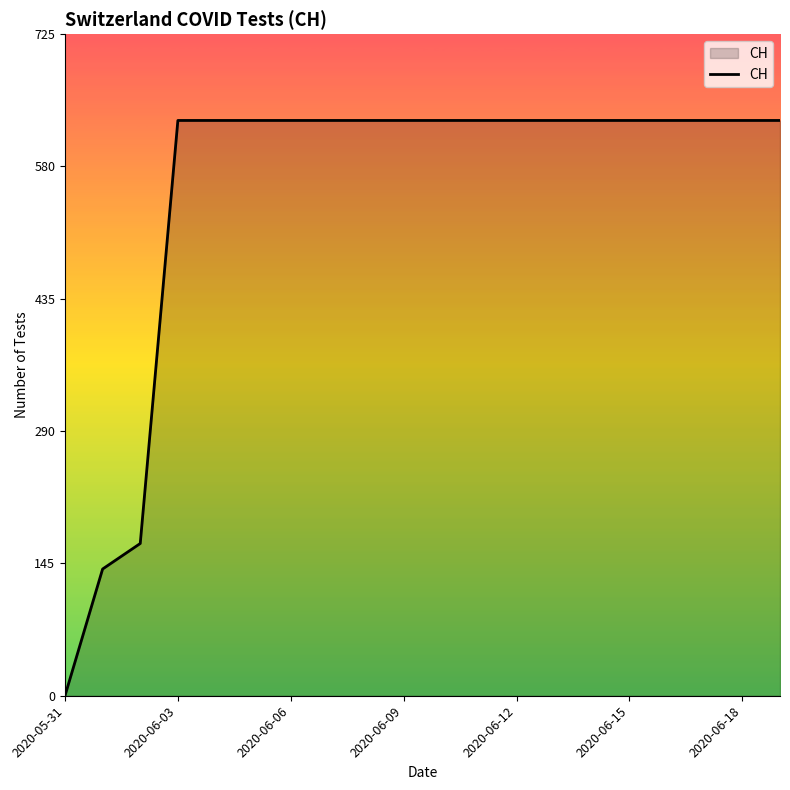

What is the greatest value displayed?

631